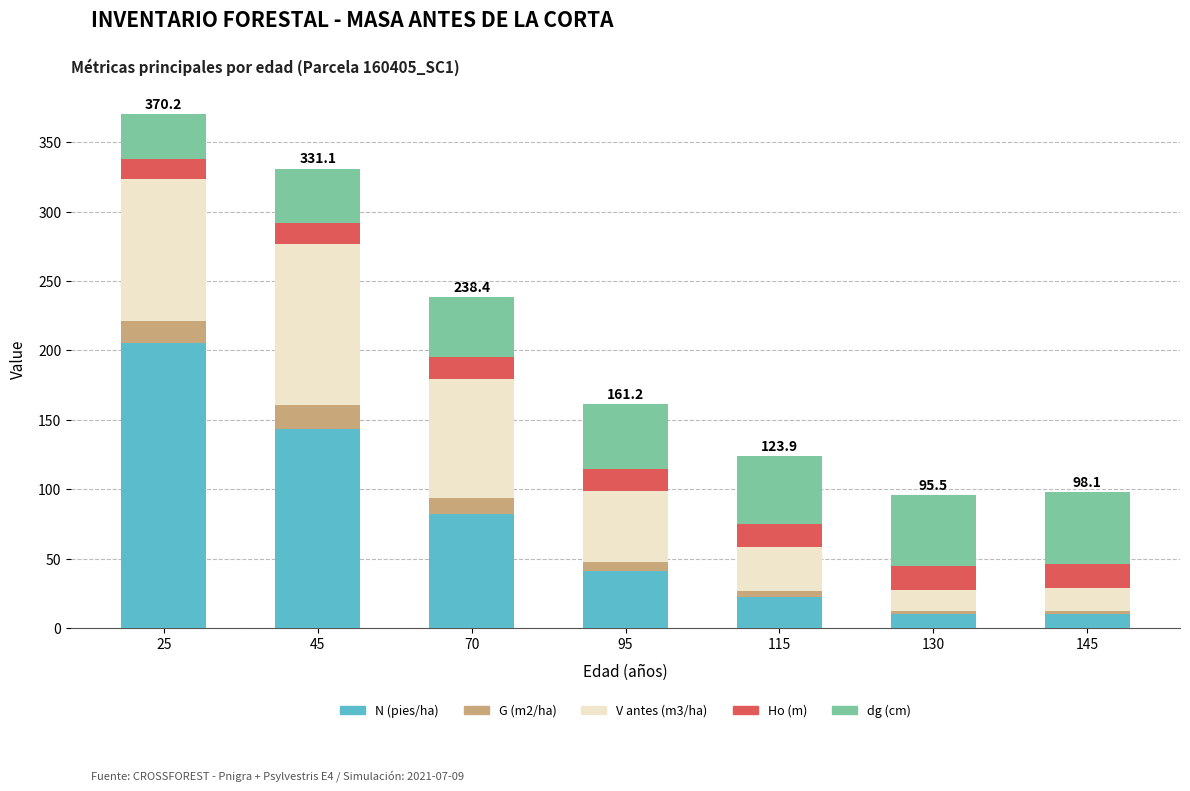

What are all the series names shown in the legend?

N (pies/ha), G (m2/ha), V antes (m3/ha), Ho (m), dg (cm)